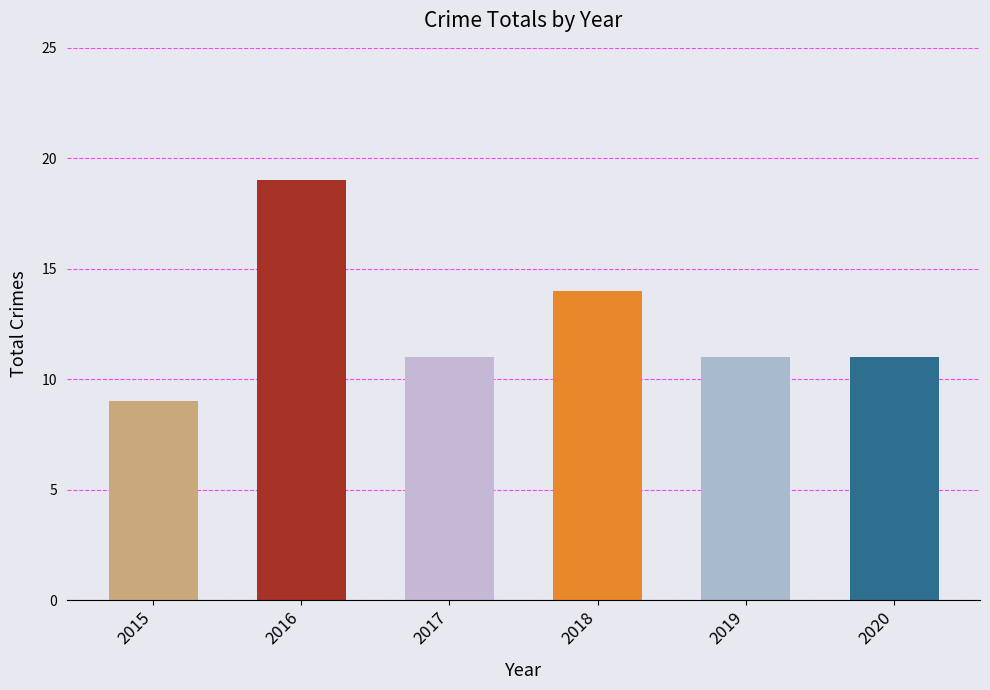

Reading left to right, list all the values displayed in this chart.

9	19	11	14	11	11